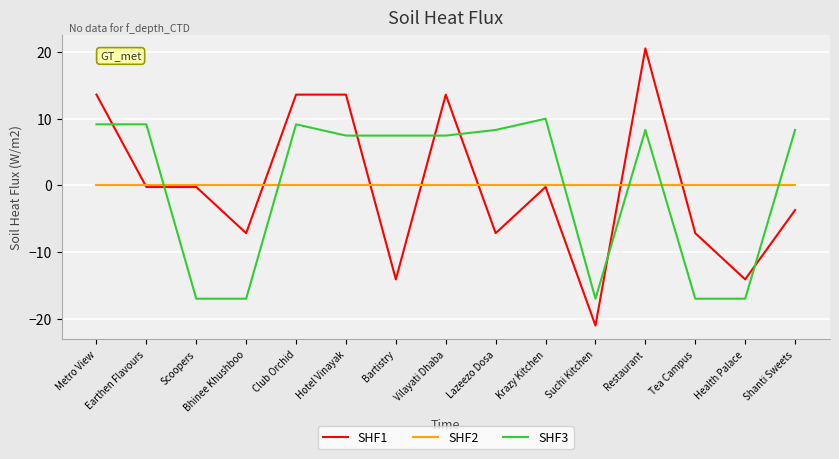

Reading left to right, what are all the values shown in this chart?

SHF1: Metro View=13.6	Earthen Flavours=-0.2	Scoopers=-0.2	Bhinee Khushboo=-7.1	Club Orchid=13.6	Hotel Vinayak=13.6	Bartistry=-14.1	Vilayati Dhaba=13.6	Lazeezo Dosa=-7.1	Krazy Kitchen=-0.2	Suchi Kitchen=-21.0	Restaurant=20.5	Tea Campus=-7.1	Health Palace=-14.1	Shanti Sweets=-3.7
SHF2: Metro View=0.0	Earthen Flavours=0.0	Scoopers=0.0	Bhinee Khushboo=0.0	Club Orchid=0.0	Hotel Vinayak=0.0	Bartistry=0.0	Vilayati Dhaba=0.0	Lazeezo Dosa=0.0	Krazy Kitchen=0.0	Suchi Kitchen=0.0	Restaurant=0.0	Tea Campus=0.0	Health Palace=0.0	Shanti Sweets=0.0
SHF3: Metro View=9.1	Earthen Flavours=9.1	Scoopers=-16.9	Bhinee Khushboo=-16.9	Club Orchid=9.1	Hotel Vinayak=7.5	Bartistry=7.5	Vilayati Dhaba=7.5	Lazeezo Dosa=8.3	Krazy Kitchen=10.0	Suchi Kitchen=-16.9	Restaurant=8.3	Tea Campus=-16.9	Health Palace=-16.9	Shanti Sweets=8.3